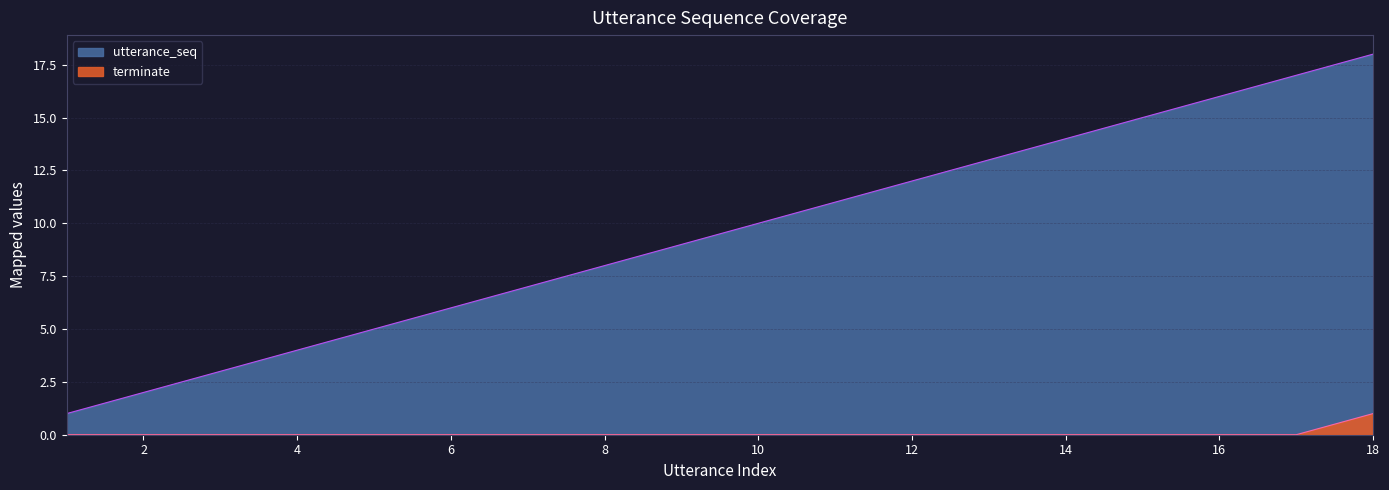

What is the value of the terminate point at the 18th from the left?

1